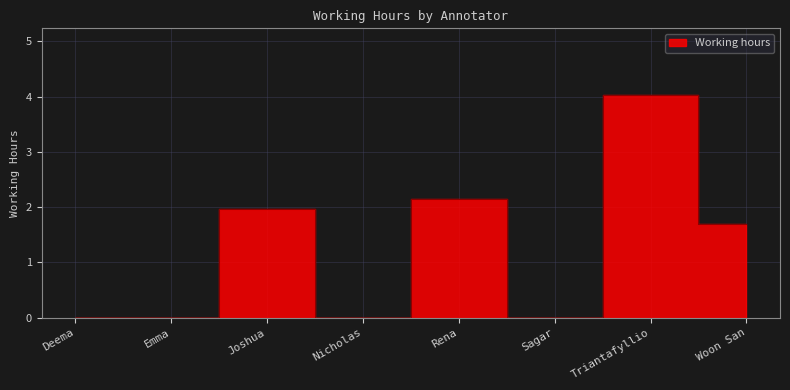

Reading left to right, what are all the values shown in this chart?

0.0	0.0	2.0	0.0	2.1	0.0	4.0	1.7